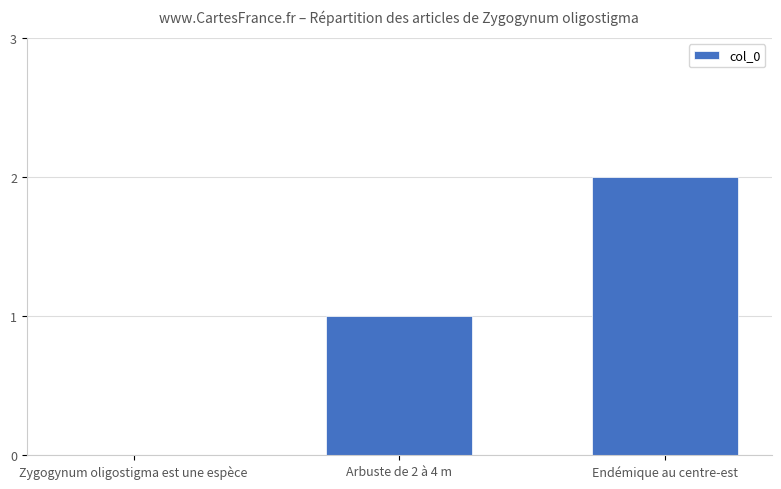

How many values are between 0 and 2?

3